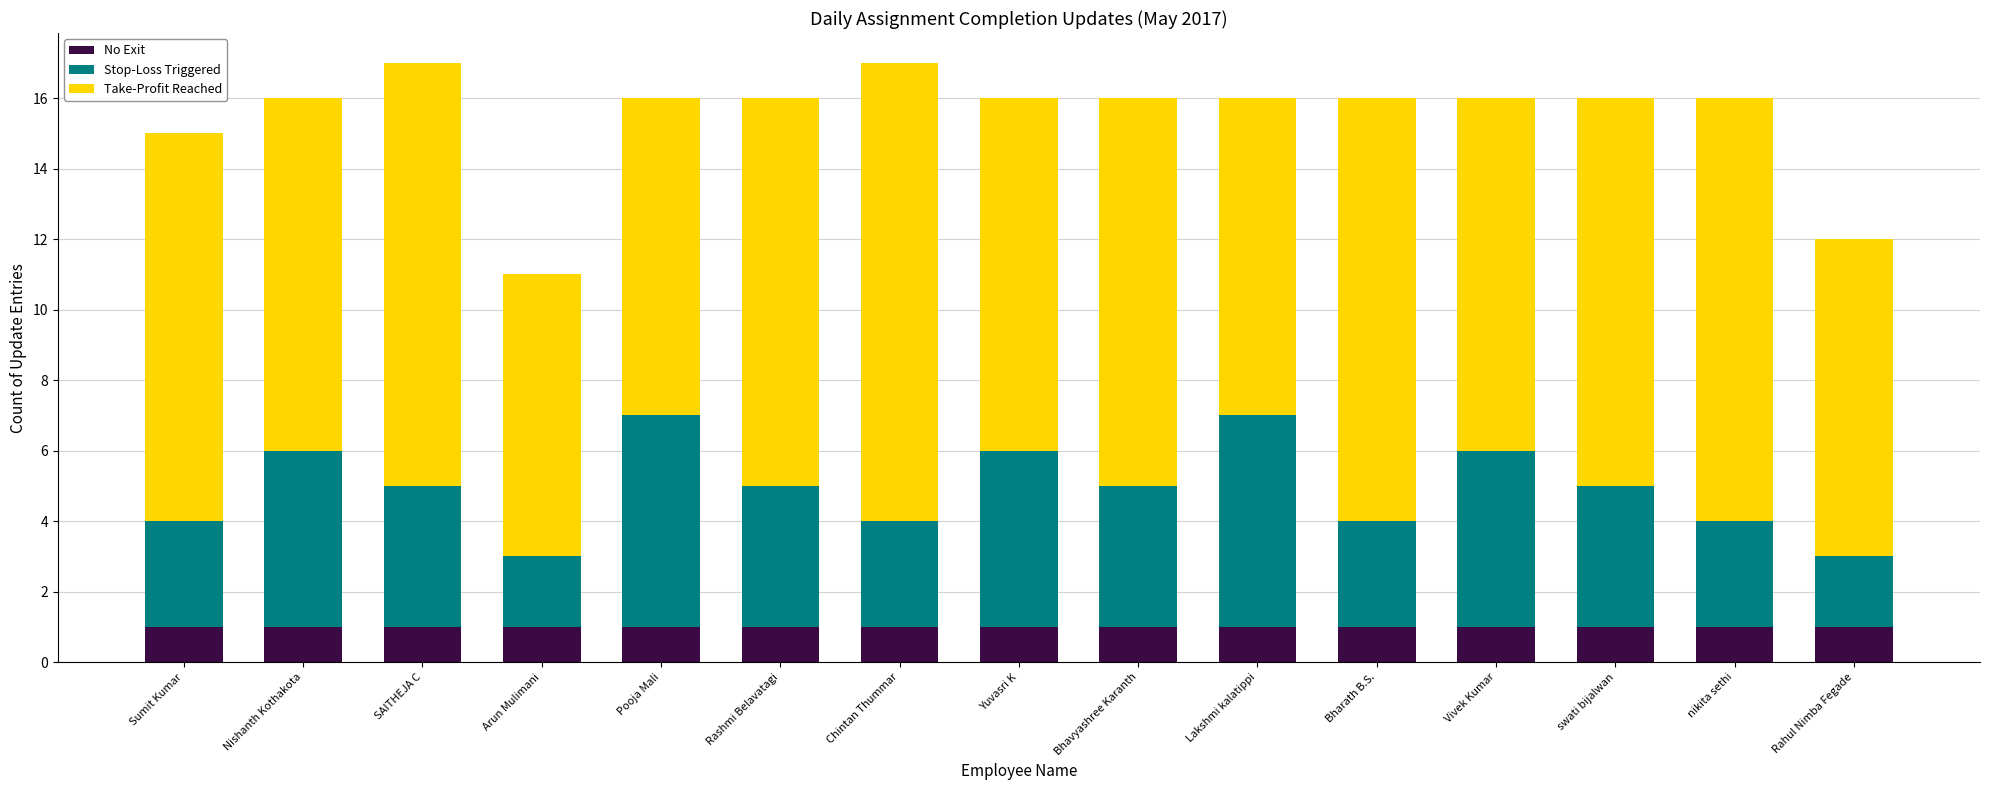

What is the total value across all series at Nishanth Kothakota?

16